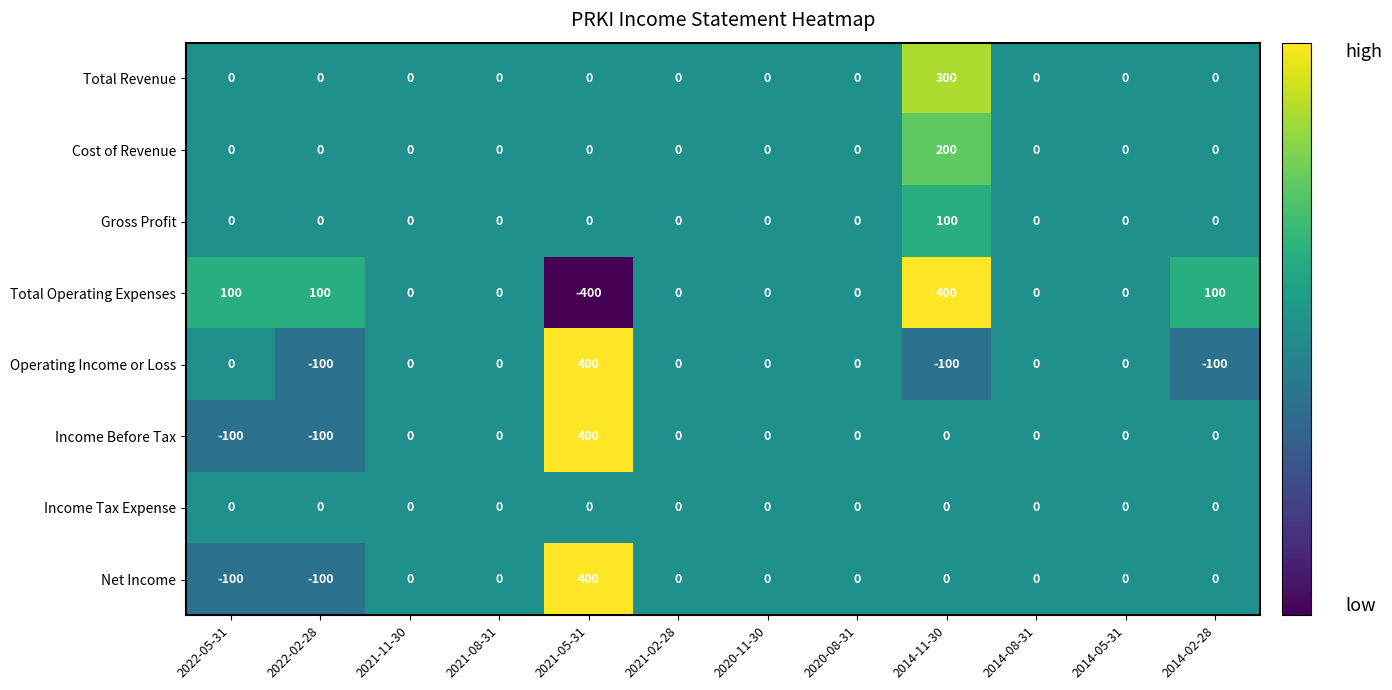

At which category does the chart reach its minimum across all series?

2021-05-31